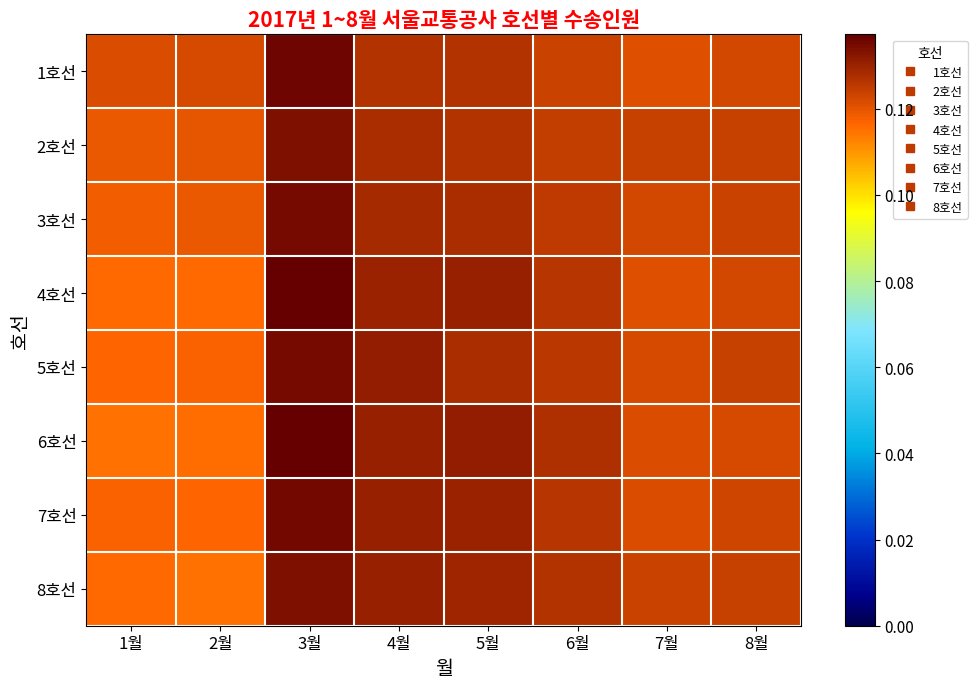

Is it true that row_2 equals 0.1 at 4월?

True